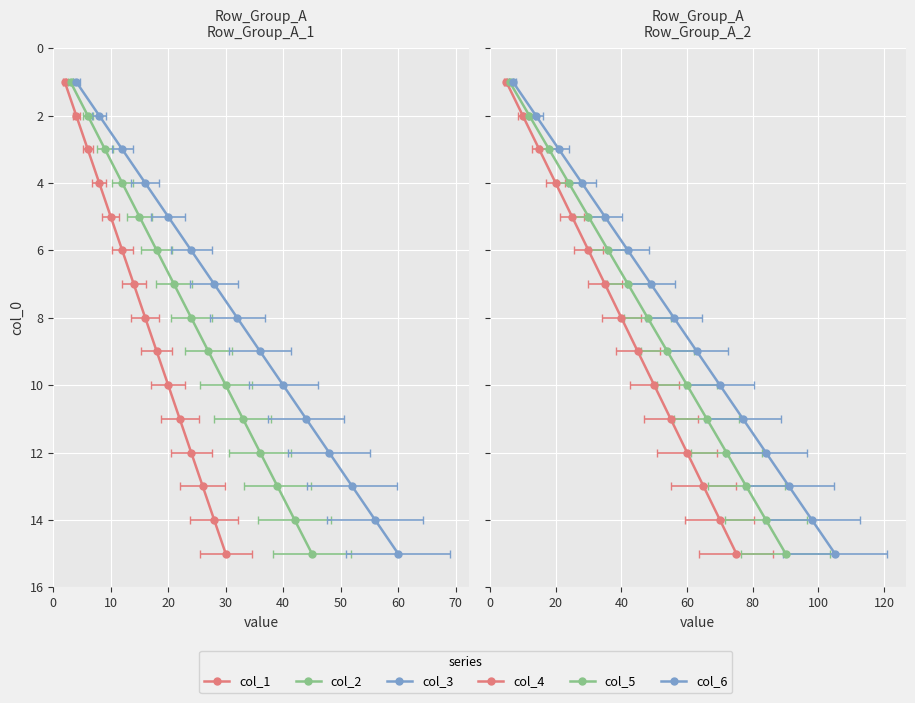

Is this an area chart (filled region under the line)?

No